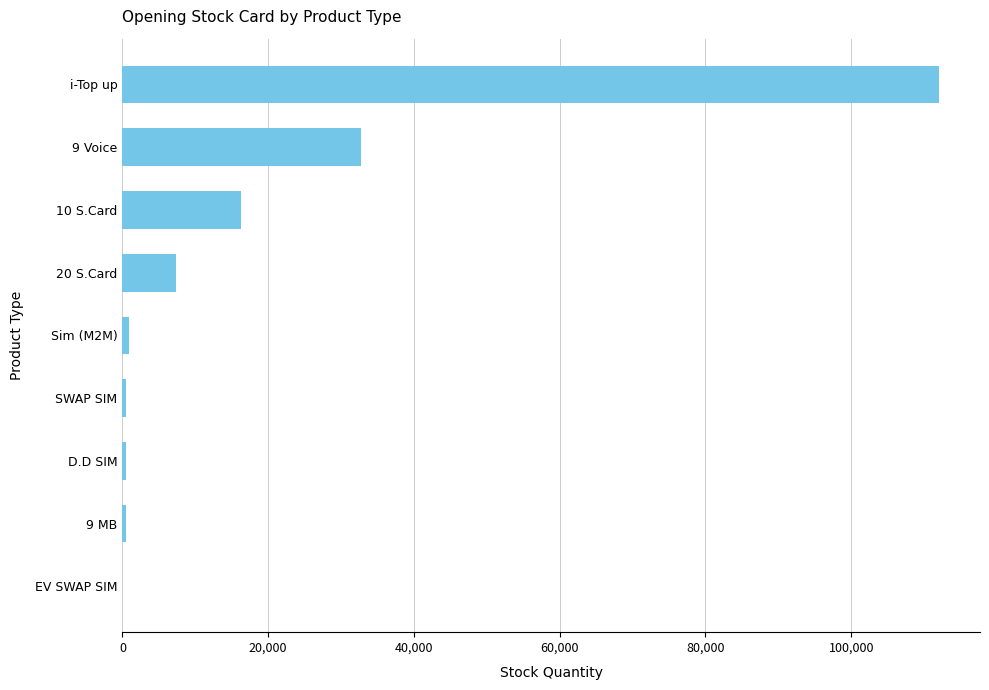

Where is the data nearest to the value 56035?

9 Voice